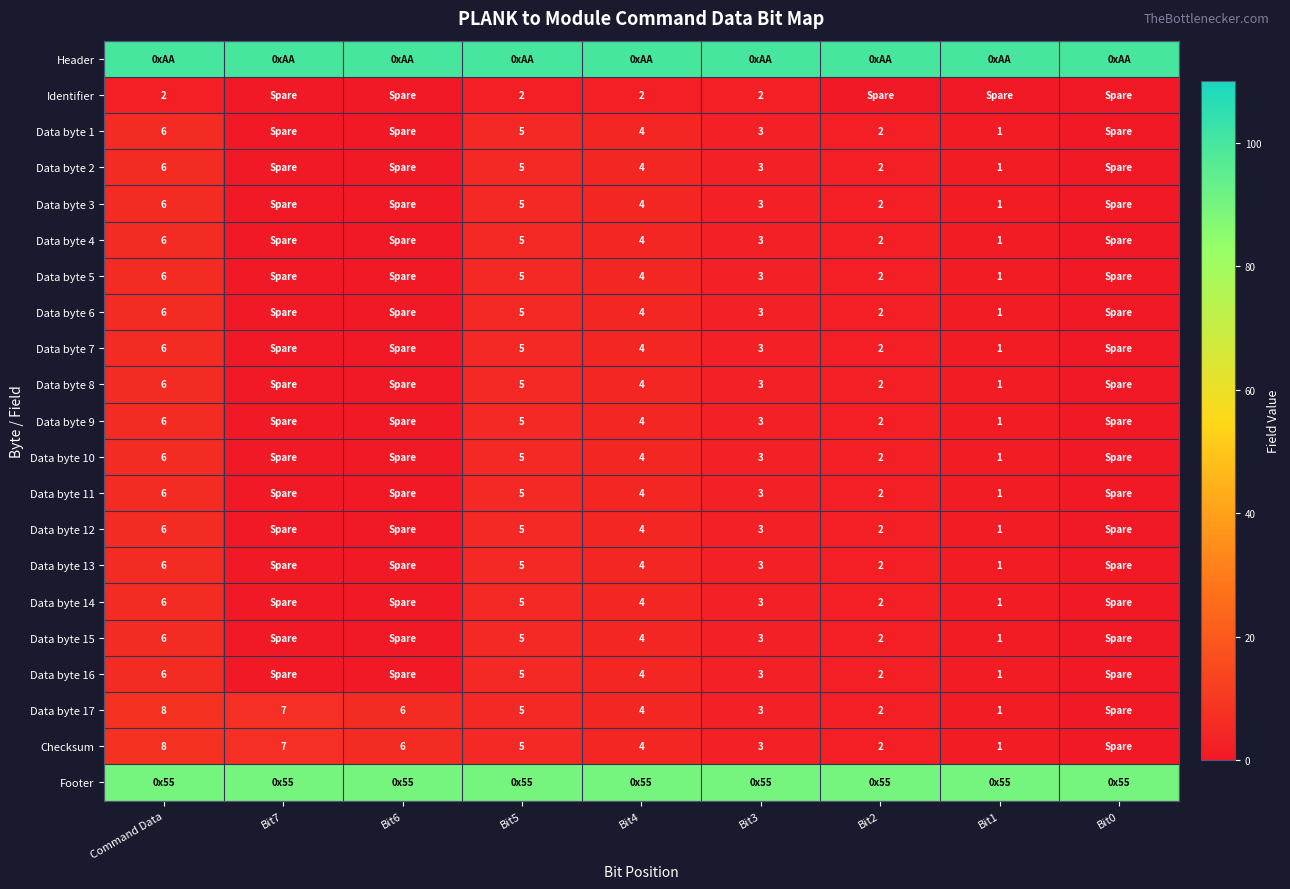

The value of Data byte 14 at Bit5 is 3. True or false?

False